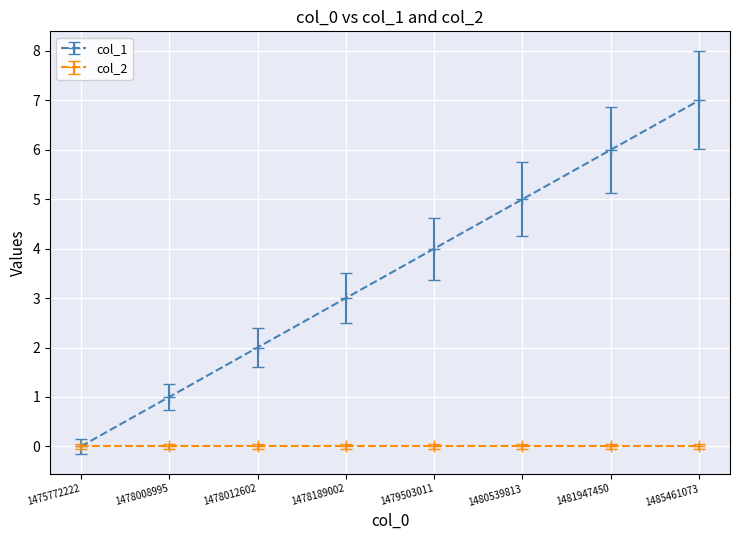

At which category does the chart reach its peak across all series?

1485461073